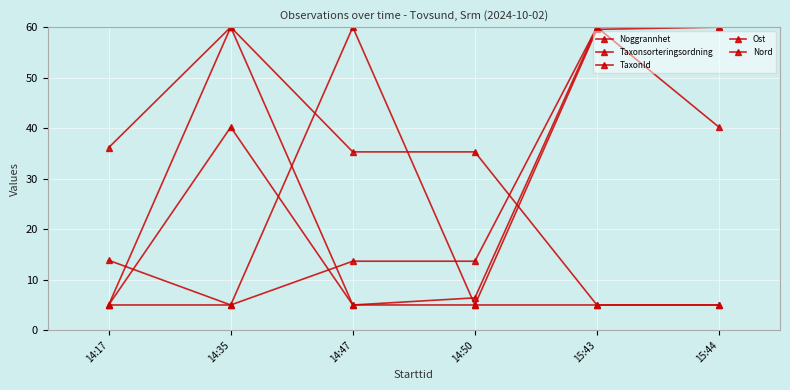

In Ost, how many points are higher than both neighbors (excluding endpoints)?

1